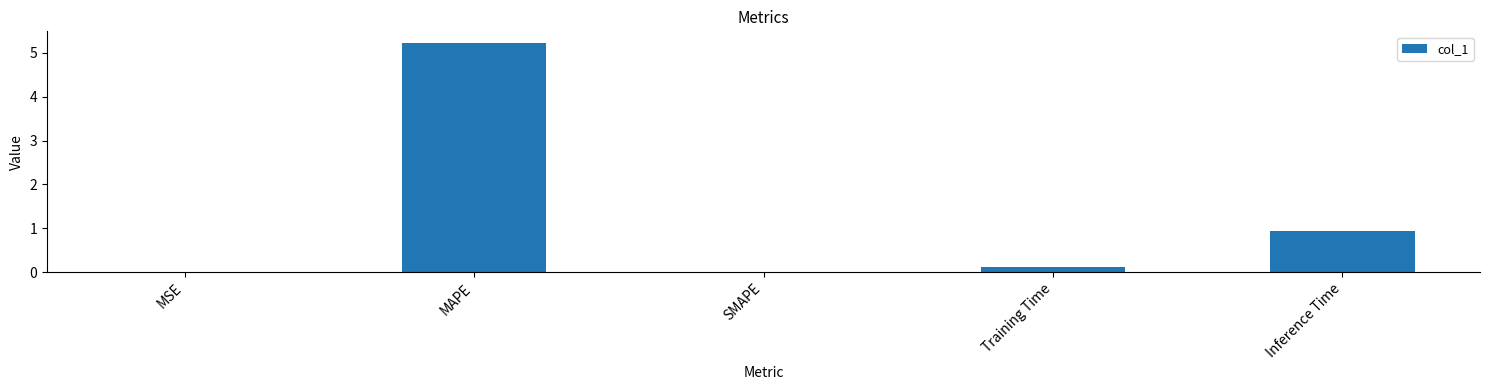

The chart shows a value of 0.1 at Training Time. True or false?

True